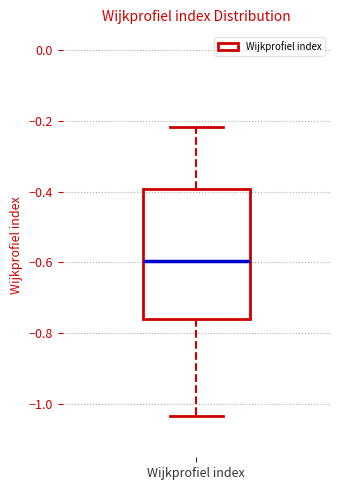

Where does the upper whisker of the box for Wijkprofiel index end on the y-axis? The values are not printed on the chart, so give them approximately, as read against the axis.

-0.22